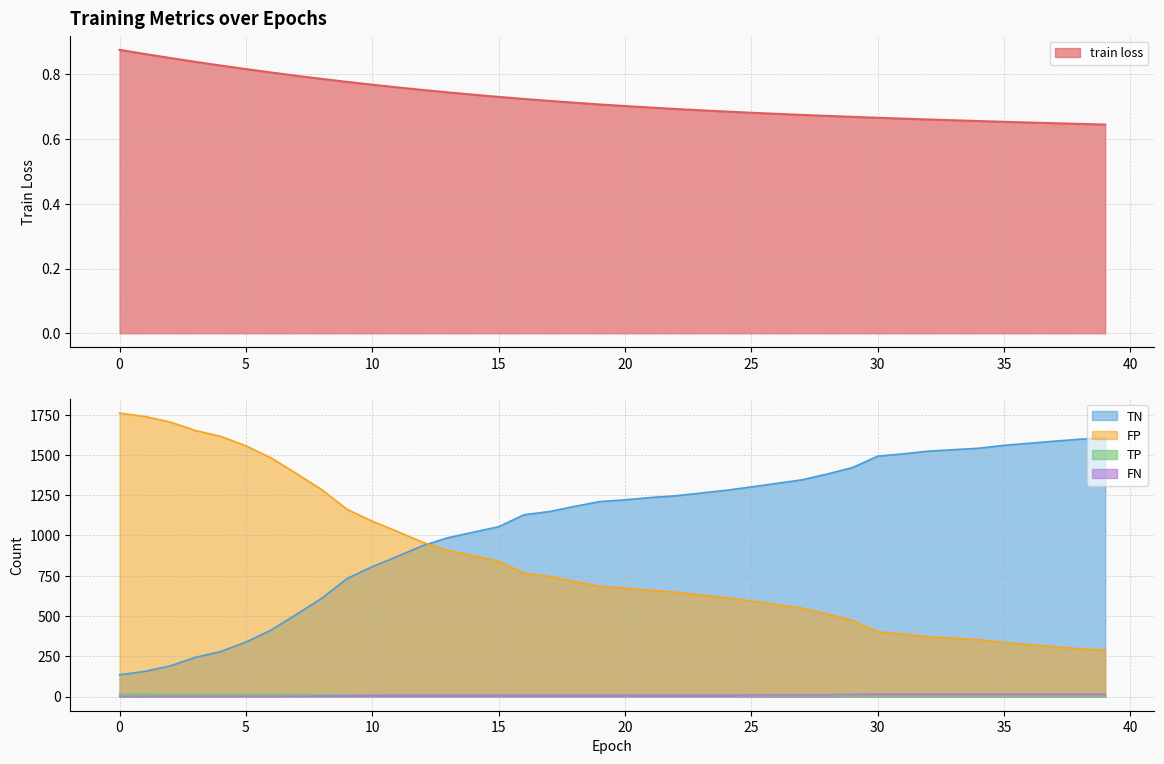

Reading left to right, what are all the values shown in this chart?

train loss: 0=0.9	1=0.9	2=0.9	3=0.8	4=0.8	5=0.8	6=0.8	7=0.8	8=0.8	9=0.8	10=0.8	11=0.8	12=0.8	13=0.7	14=0.7	15=0.7	16=0.7	17=0.7	18=0.7	19=0.7	20=0.7	21=0.7	22=0.7	23=0.7	24=0.7	25=0.7	26=0.7	27=0.7	28=0.7	29=0.7	30=0.7	31=0.7	32=0.7	33=0.7	34=0.7	35=0.7	36=0.7	37=0.6	38=0.6	39=0.6
TN: 0=135.0	1=156.0	2=190.0	3=243.0	4=279.0	5=338.0	6=413.0	7=510.0	8=610.0	9=732.0	10=806.0	11=870.0	12=937.0	13=986.0	14=1020.0	15=1054.0	16=1128.0	17=1148.0	18=1180.0	19=1210.0	20=1221.0	21=1235.0	22=1246.0	23=1263.0	24=1280.0	25=1301.0	26=1323.0	27=1345.0	28=1381.0	29=1421.0	30=1492.0	31=1506.0	32=1523.0	33=1532.0	34=1541.0	35=1559.0	36=1572.0	37=1585.0	38=1597.0	39=1606.0
FP: 0=1759.0	1=1738.0	2=1704.0	3=1651.0	4=1615.0	5=1556.0	6=1481.0	7=1384.0	8=1284.0	9=1162.0	10=1088.0	11=1024.0	12=957.0	13=908.0	14=874.0	15=840.0	16=766.0	17=746.0	18=714.0	19=684.0	20=673.0	21=659.0	22=648.0	23=631.0	24=614.0	25=593.0	26=571.0	27=549.0	28=513.0	29=473.0	30=402.0	31=388.0	32=371.0	33=362.0	34=353.0	35=335.0	36=322.0	37=309.0	38=297.0	39=288.0
TP: 0=15.0	1=15.0	2=14.0	3=14.0	4=14.0	5=14.0	6=14.0	7=13.0	8=12.0	9=11.0	10=9.0	11=8.0	12=8.0	13=8.0	14=8.0	15=8.0	16=8.0	17=8.0	18=8.0	19=8.0	20=8.0	21=8.0	22=8.0	23=8.0	24=8.0	25=6.0	26=5.0	27=5.0	28=5.0	29=2.0	30=1.0	31=1.0	32=1.0	33=1.0	34=1.0	35=1.0	36=1.0	37=1.0	38=1.0	39=1.0
FN: 0=1.0	1=1.0	2=2.0	3=2.0	4=2.0	5=2.0	6=2.0	7=3.0	8=4.0	9=5.0	10=7.0	11=8.0	12=8.0	13=8.0	14=8.0	15=8.0	16=8.0	17=8.0	18=8.0	19=8.0	20=8.0	21=8.0	22=8.0	23=8.0	24=8.0	25=10.0	26=11.0	27=11.0	28=11.0	29=14.0	30=15.0	31=15.0	32=15.0	33=15.0	34=15.0	35=15.0	36=15.0	37=15.0	38=15.0	39=15.0